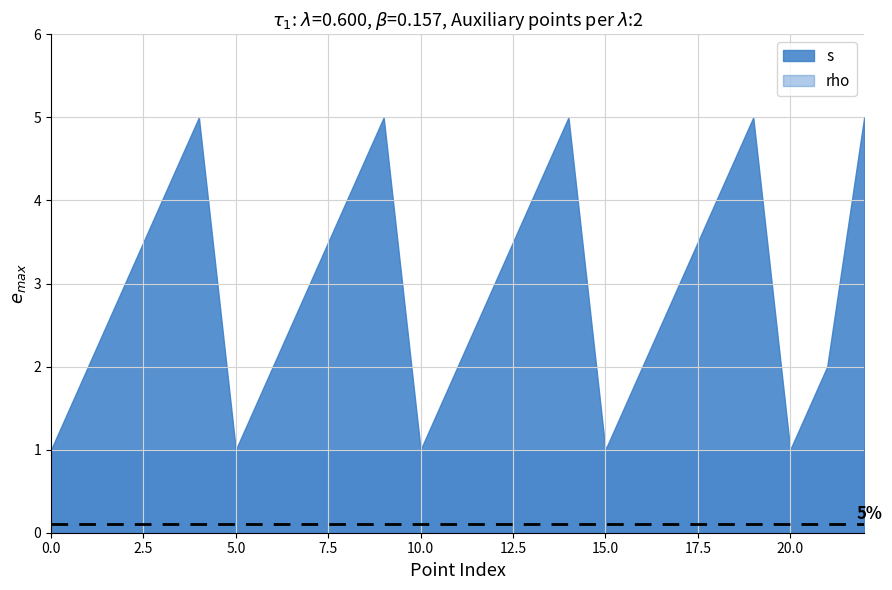

At 7, list the series in order from largest to smallest.

s, rho